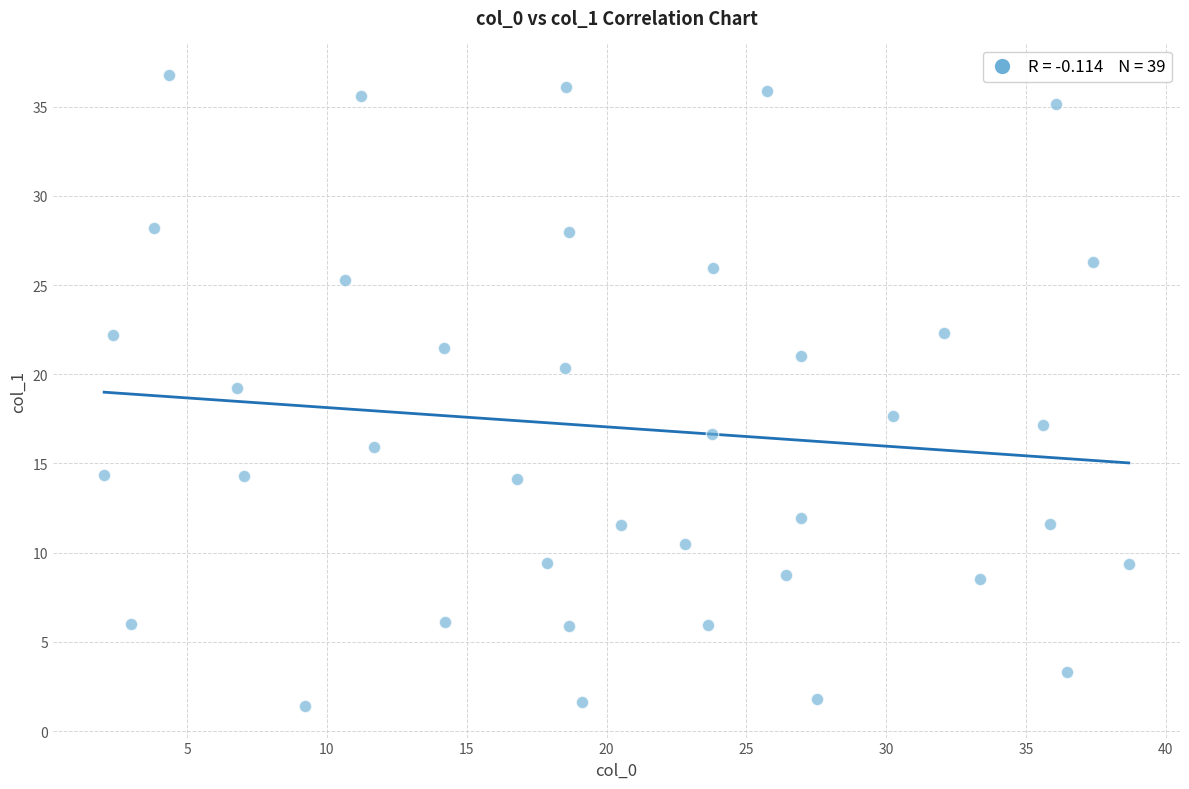

What is the range of Y values (max minus min)?

35.4